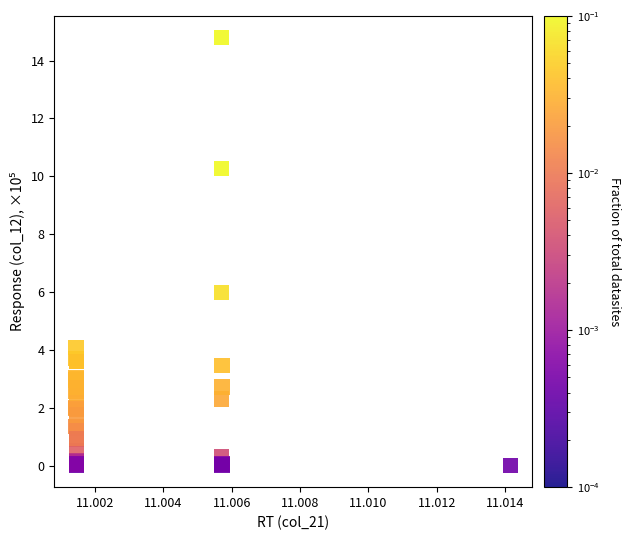

What Y value in the scatter plot is closest to 7?

6.0